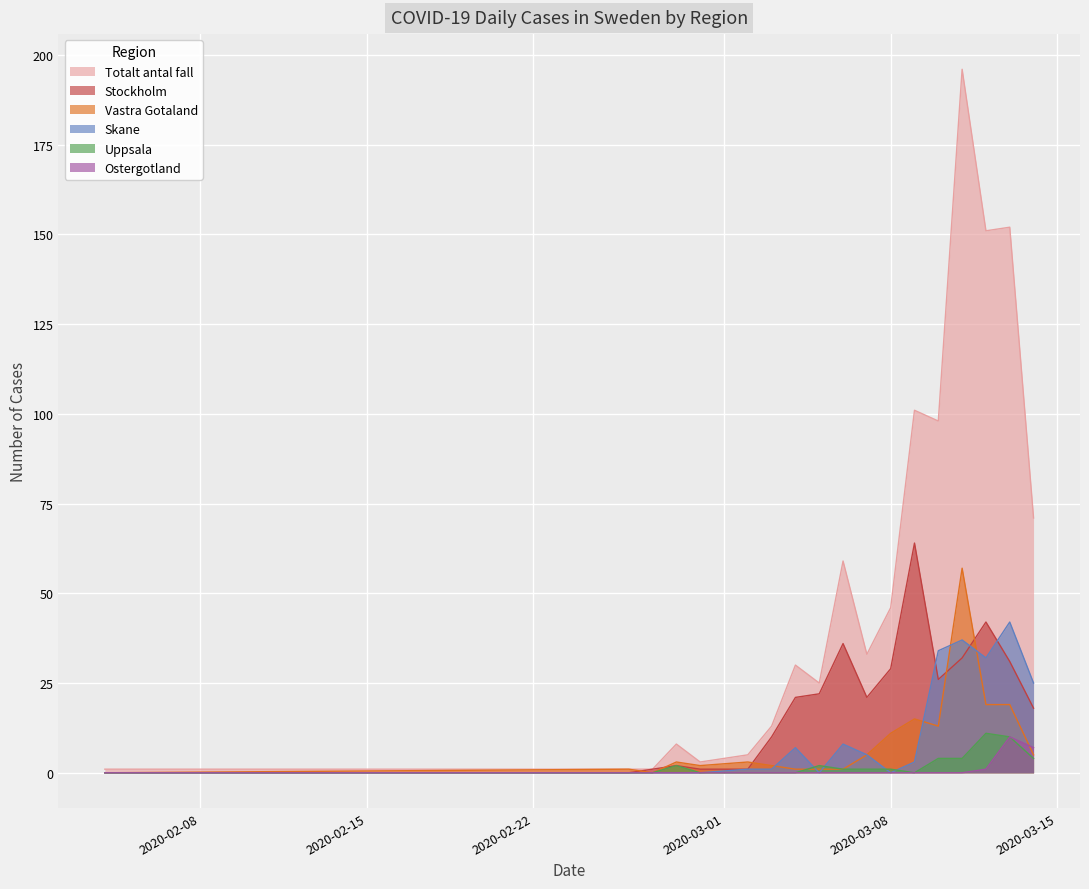

At which label does Uppsala first exceed 1?

2020-02-28